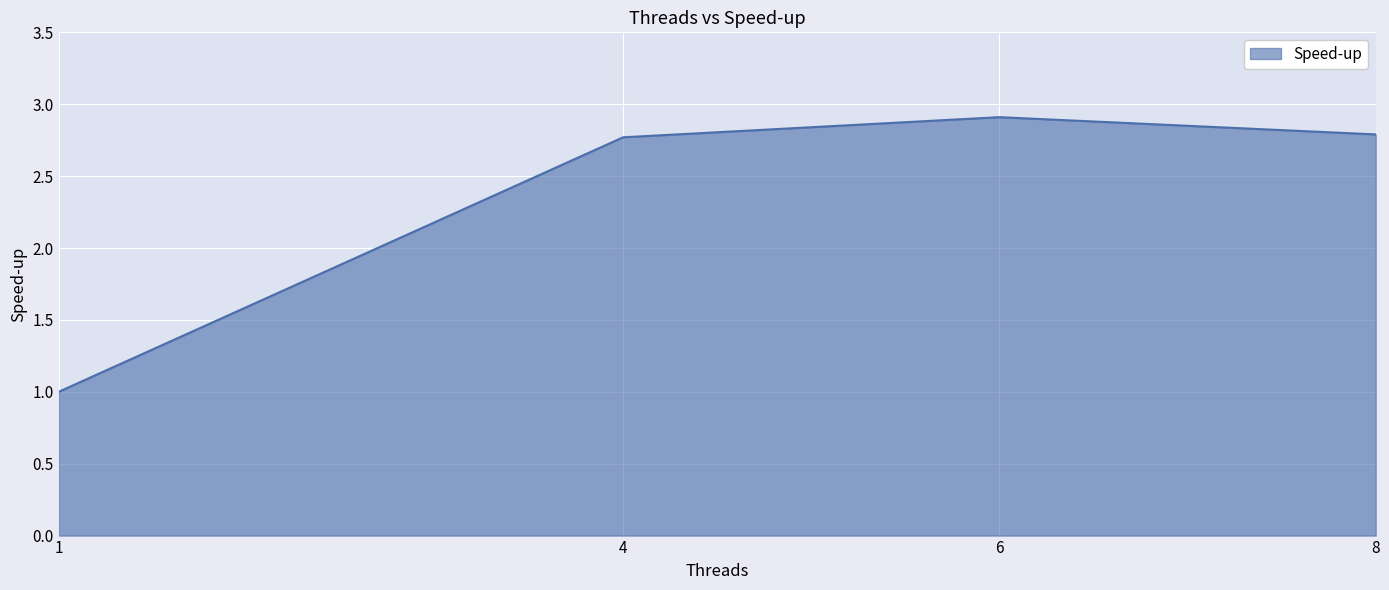

What value does the data have at 8?

2.8